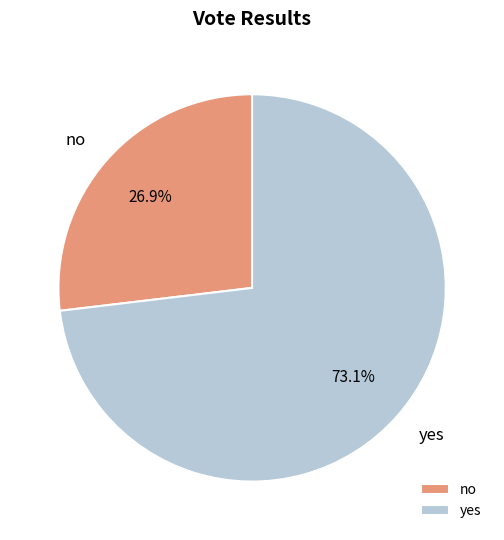

What is the largest slice in the pie chart?

yes